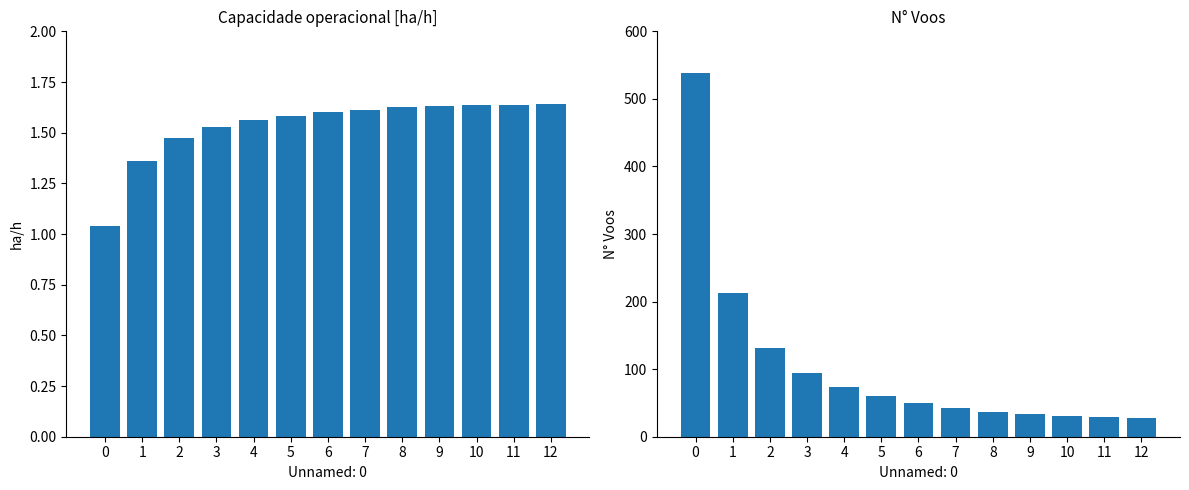

How many categories are shown in the chart?

13